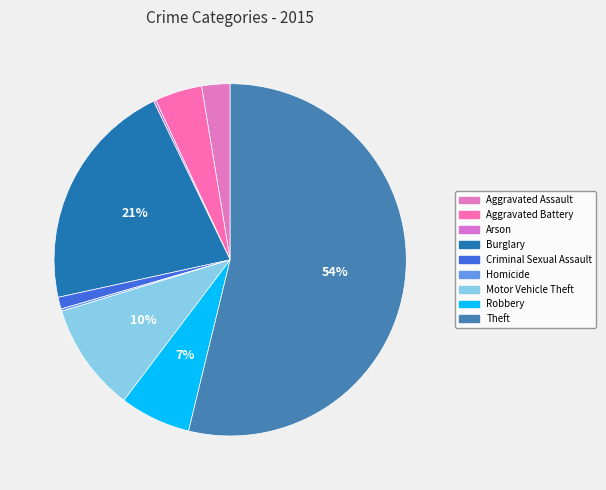

Which slice represents more than half of the pie?

Theft